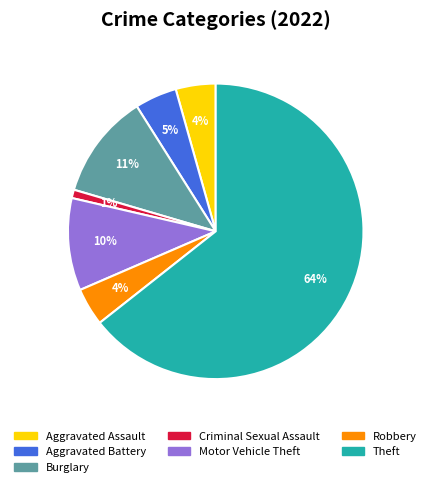

Is there any slice that represents more than half of the pie?

Yes